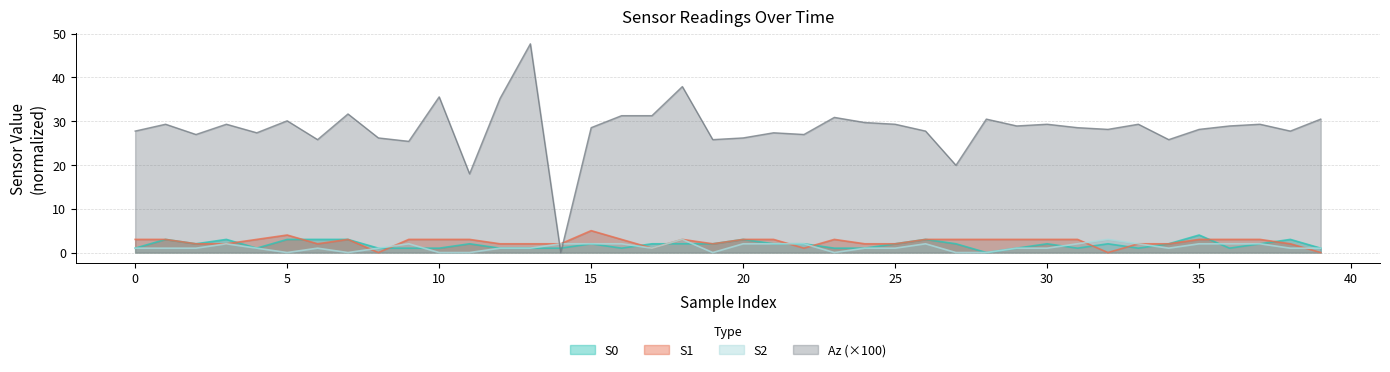

Where is the first local minimum for S2?

5